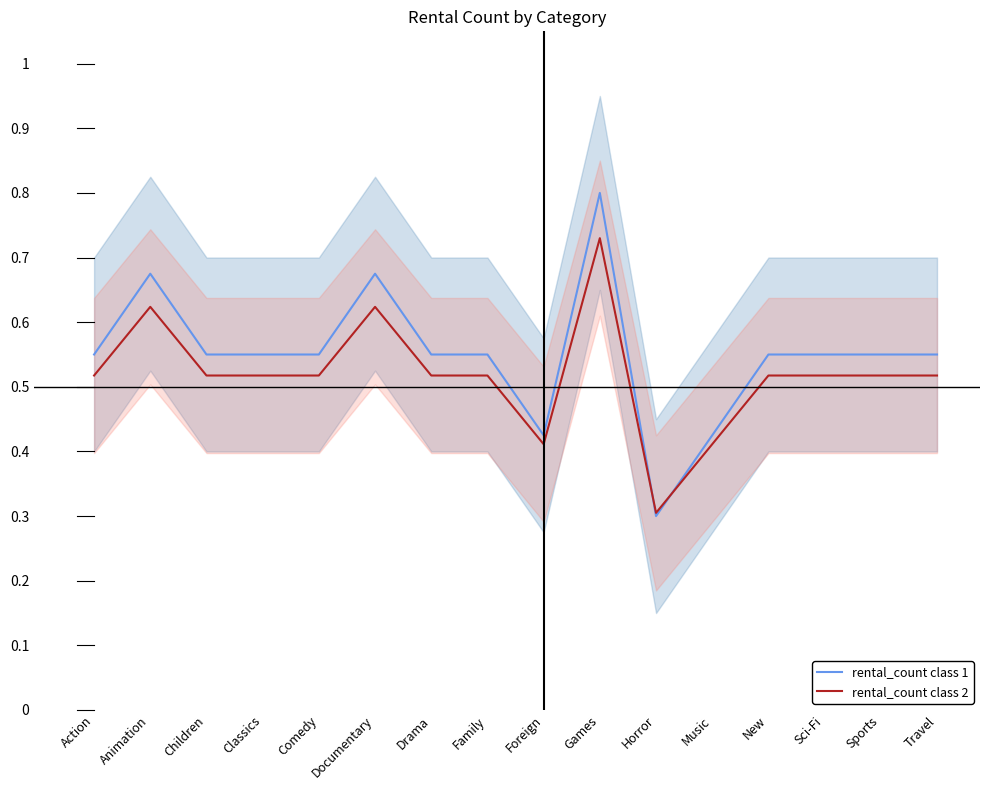

What is the approximate value of rental_count class 1 at Action?

0.6